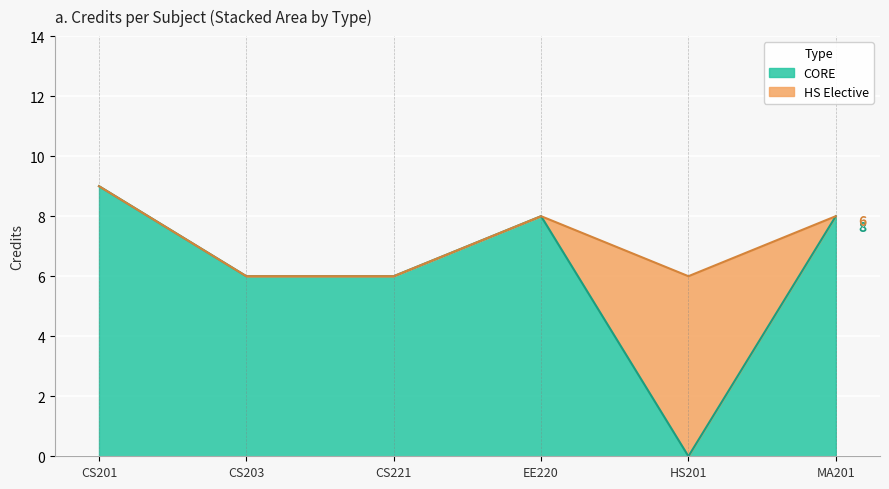

At which category does the chart reach its minimum across all series?

CS203